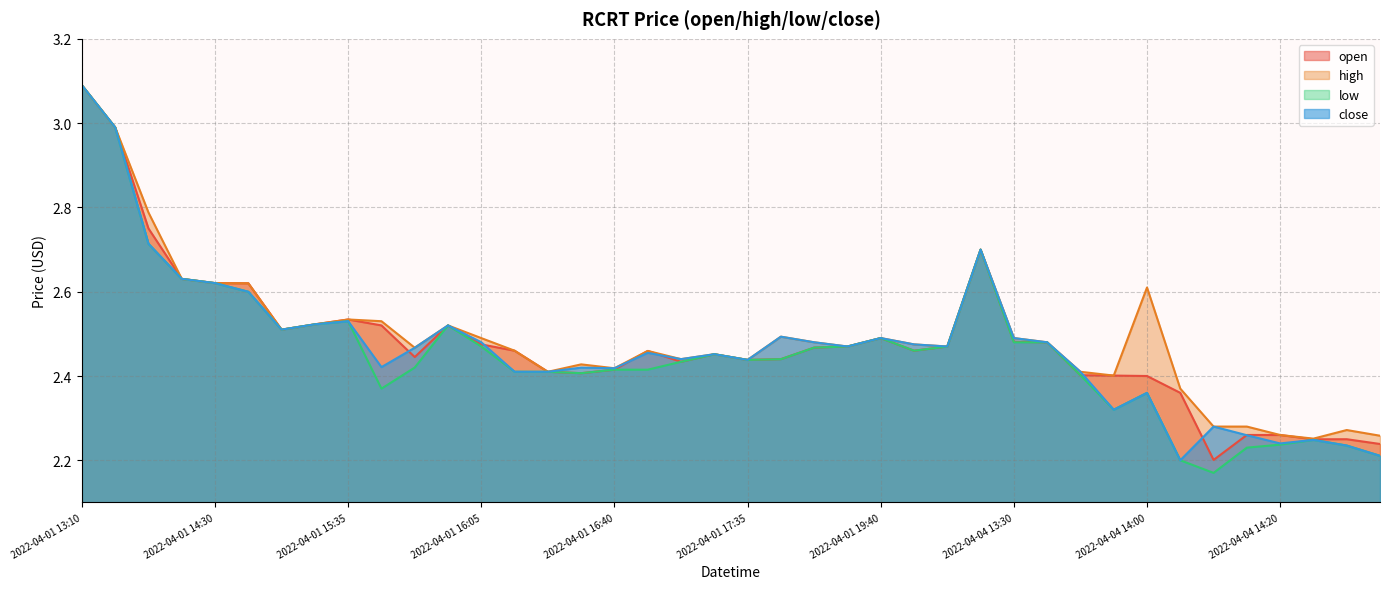

At which label does high reach its peak?

2022-04-01 13:10